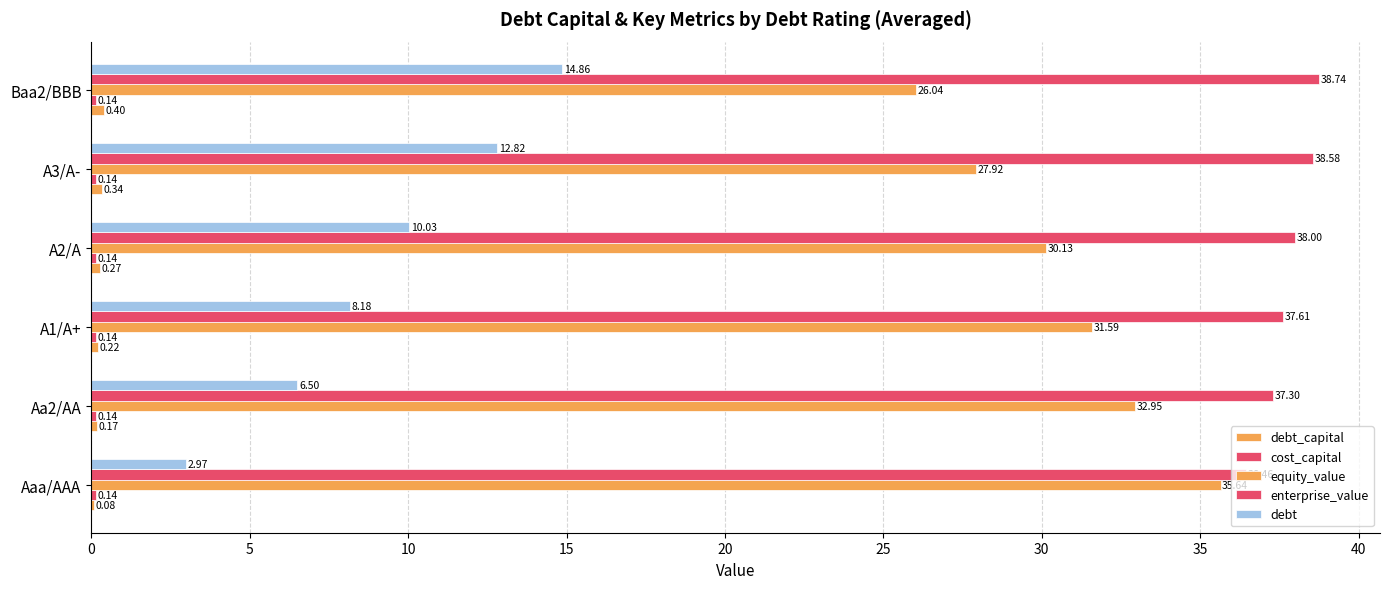

Count the number of categories in the chart.

6